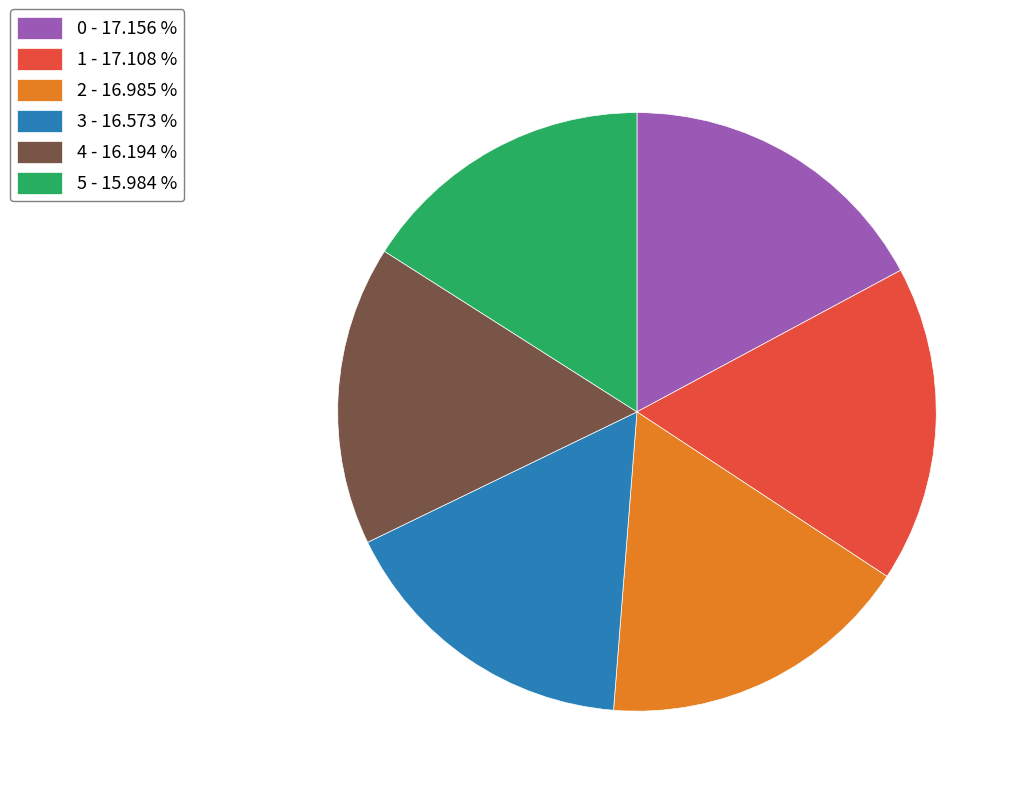

Is 4 the majority of the pie?

No